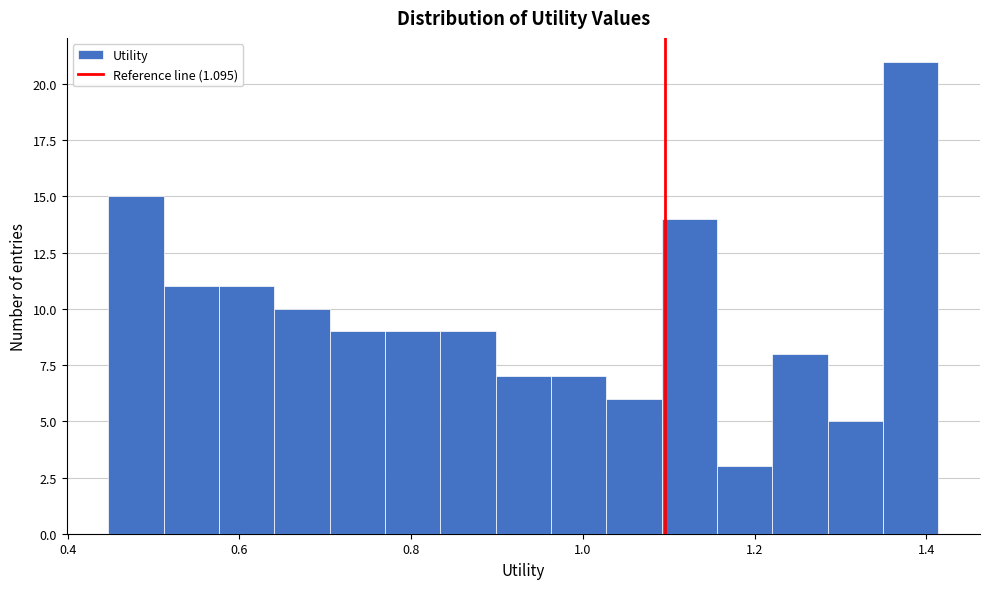

Around what value on the x-axis is the tallest bar? Give the approximate position of its centre, as read against the axis.

1.38